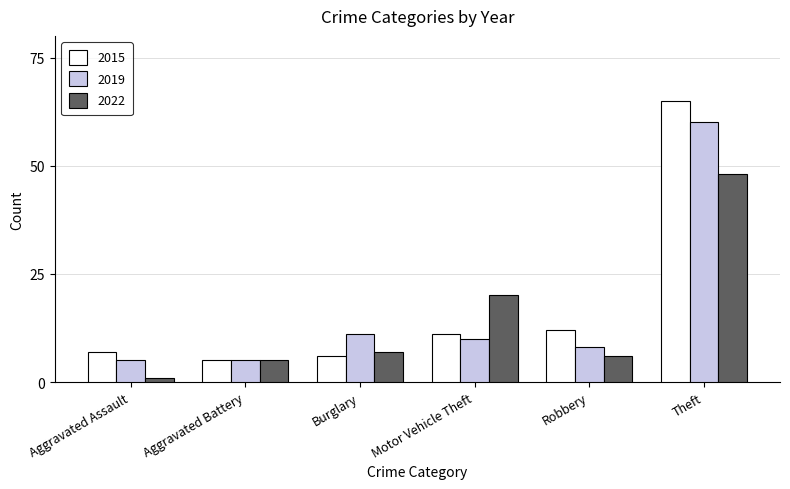

Which series has the largest total across all categories?

2015